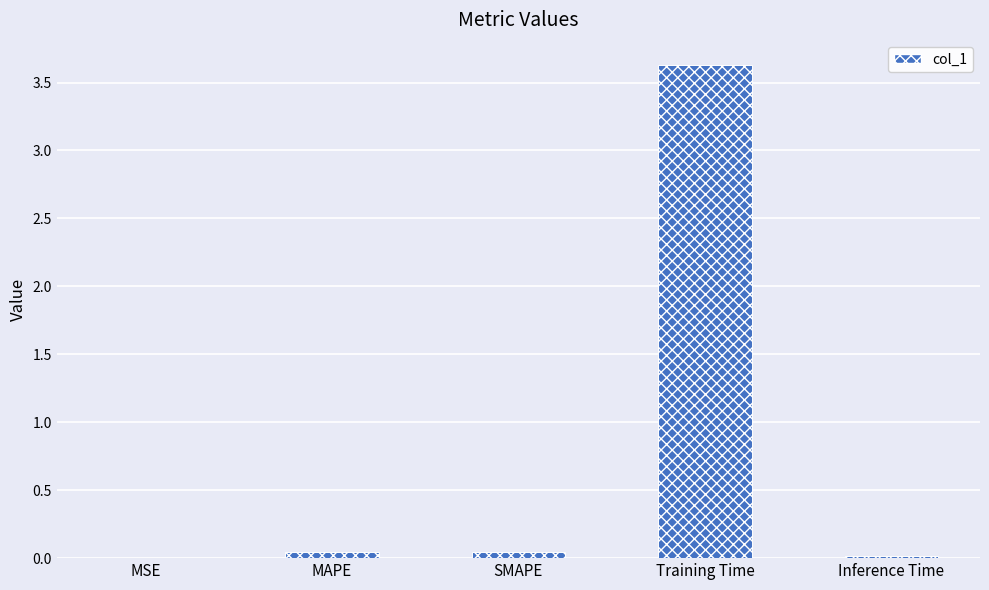

Which has a higher value, MSE or Training Time?

Training Time